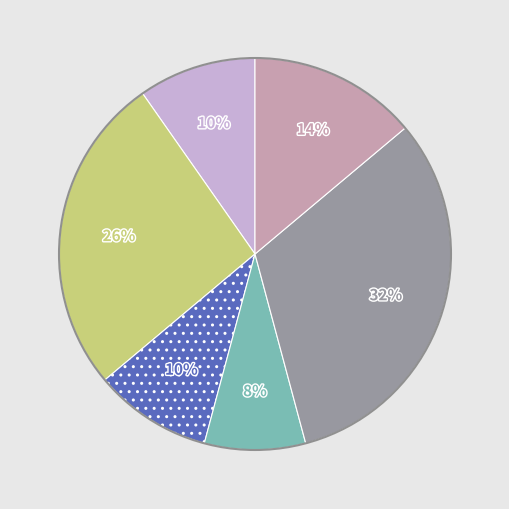

Is there any slice that represents more than half of the pie?

No